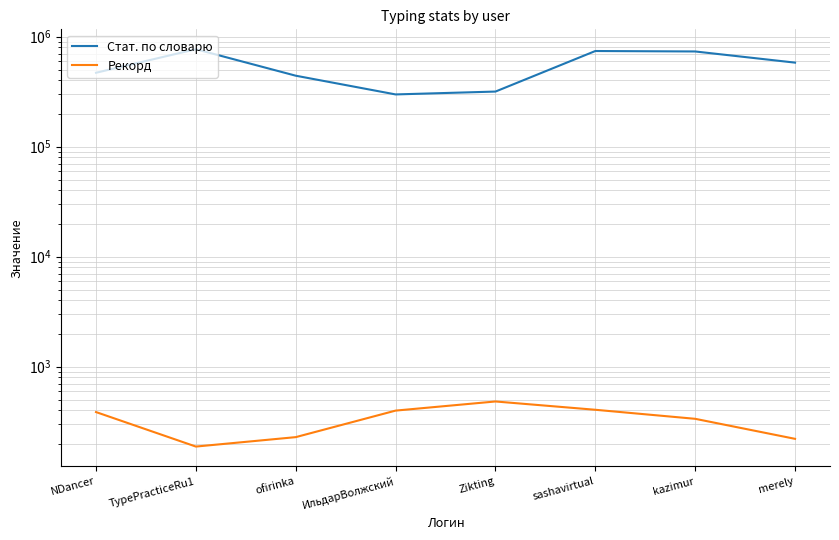

What position from the right is Zikting?

4